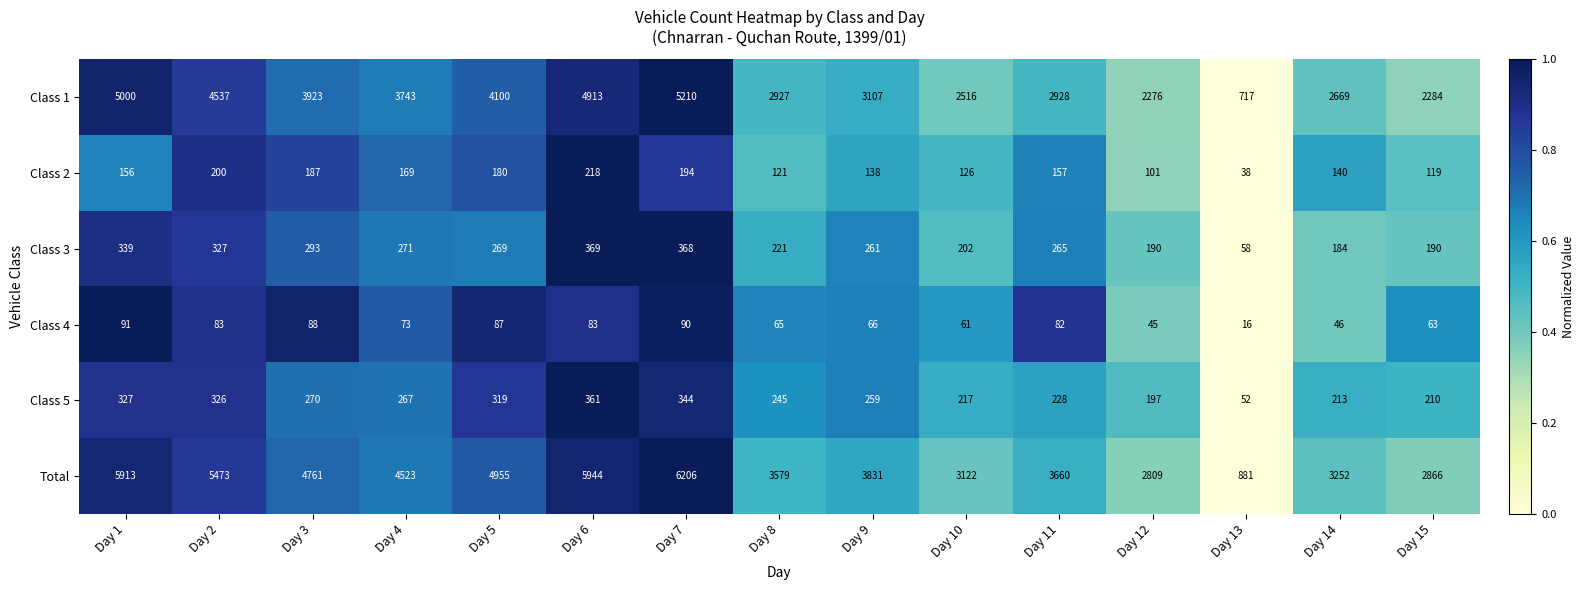

True or false: Class 5 has a value of 197 at Day 12.

True